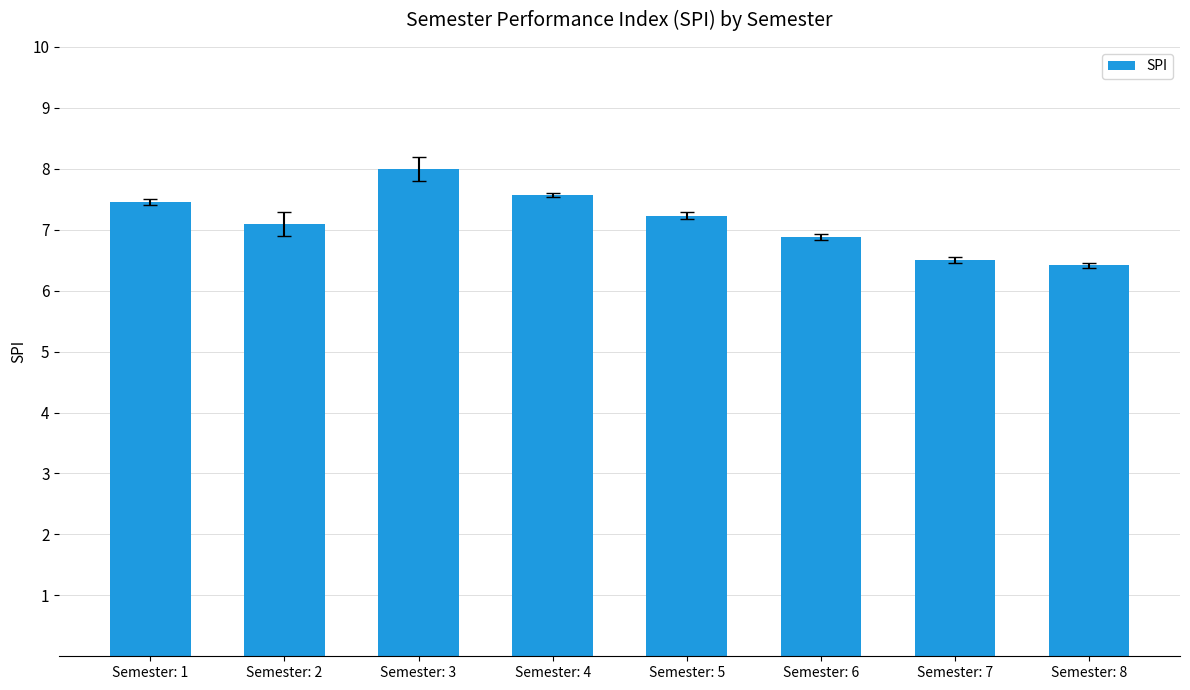

Are the bars horizontal?

No